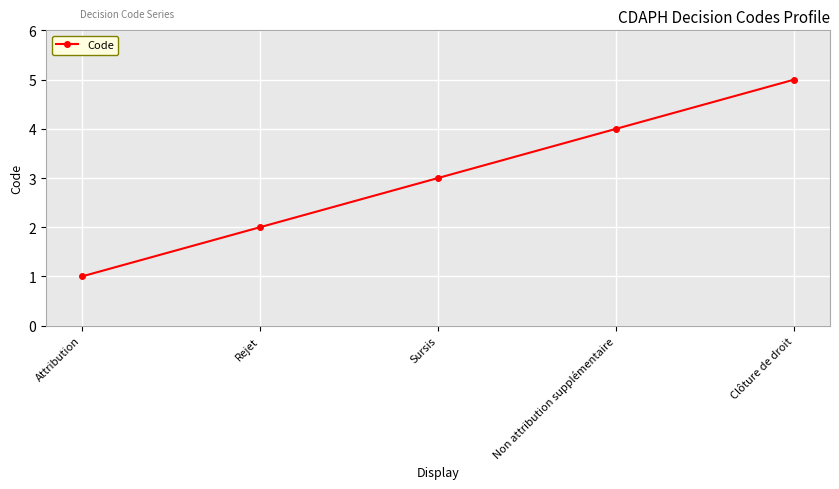

Count the number of data series in this chart.

1